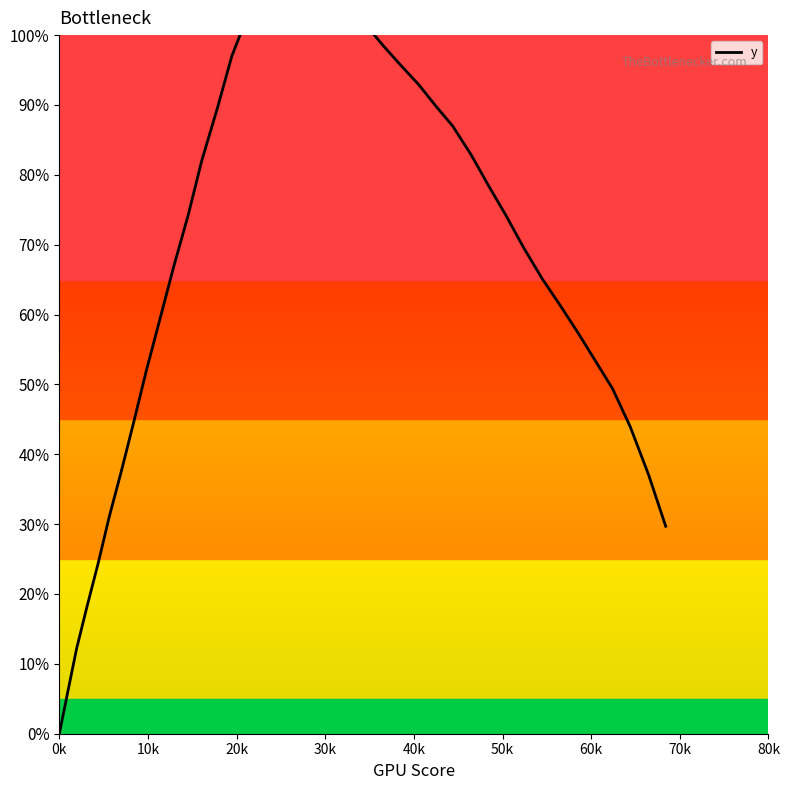

How many lines are shown in the chart?

1